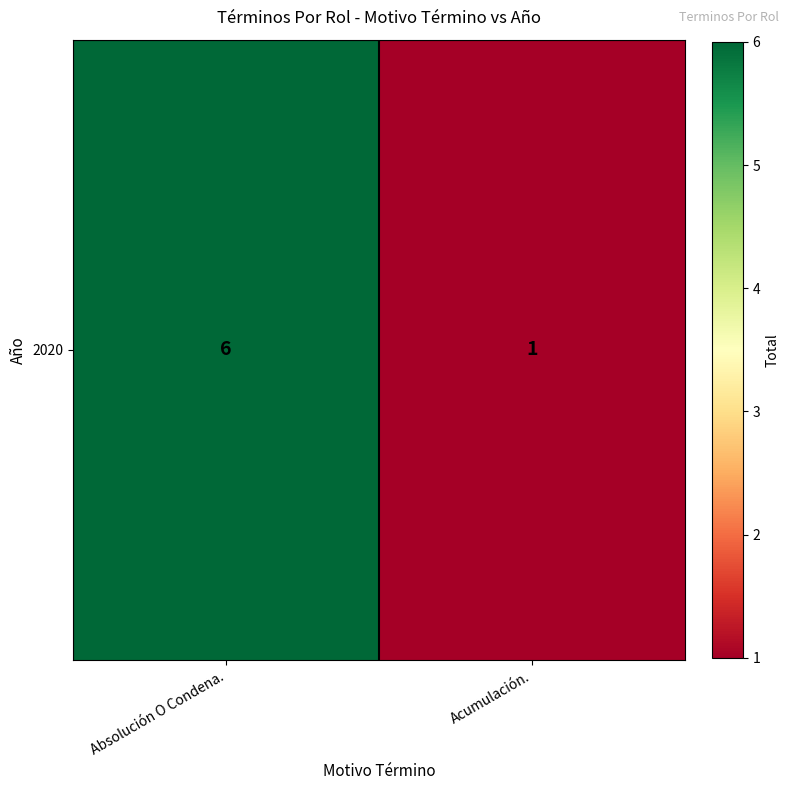

True or false: the data shows 6 at Absolución O Condena..

True